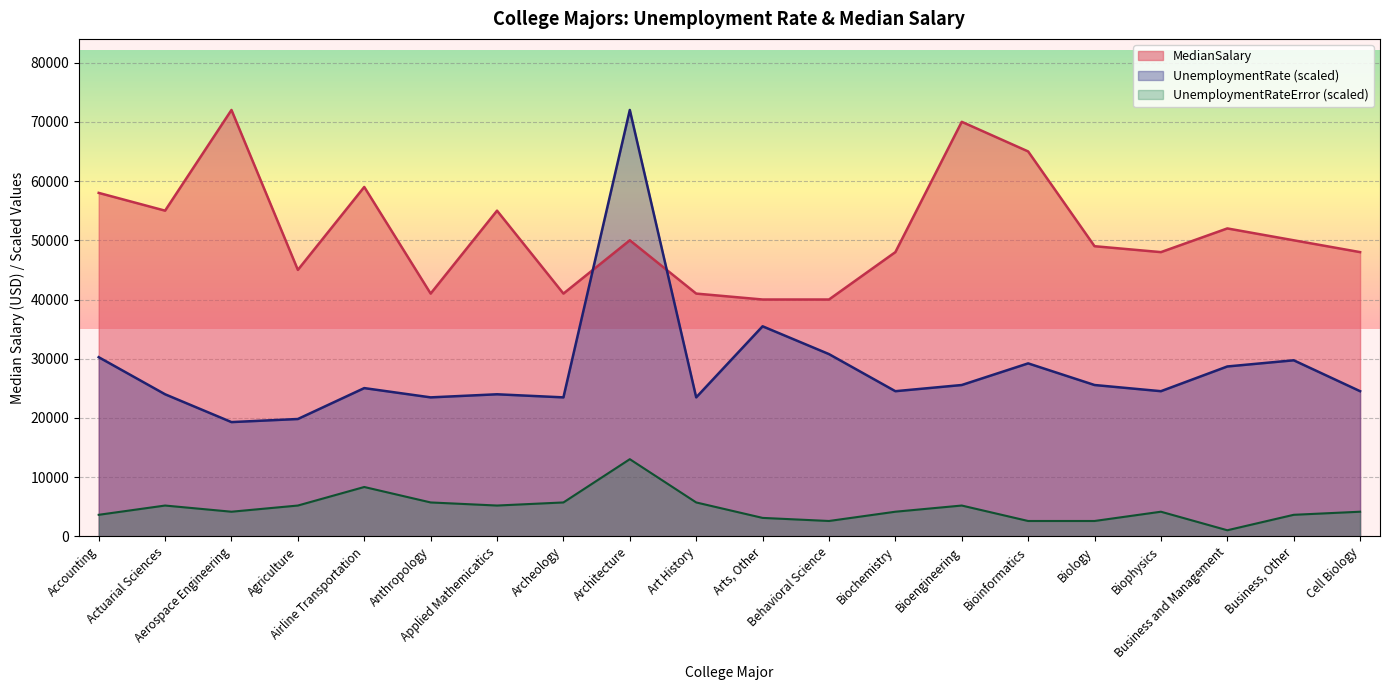

List the series in order of their overall mean, highest first.

MedianSalary, UnemploymentRate (scaled), UnemploymentRateError (scaled)